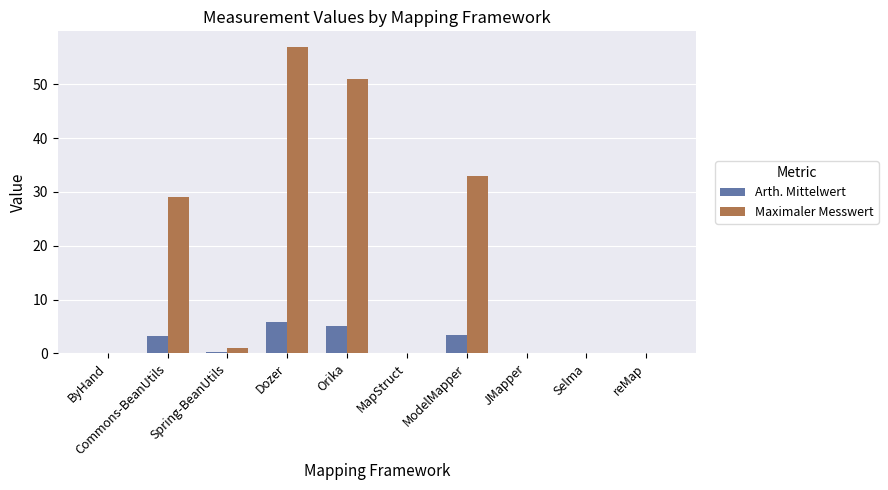

What is the approximate value of Maximaler Messwert at Dozer?

57.0